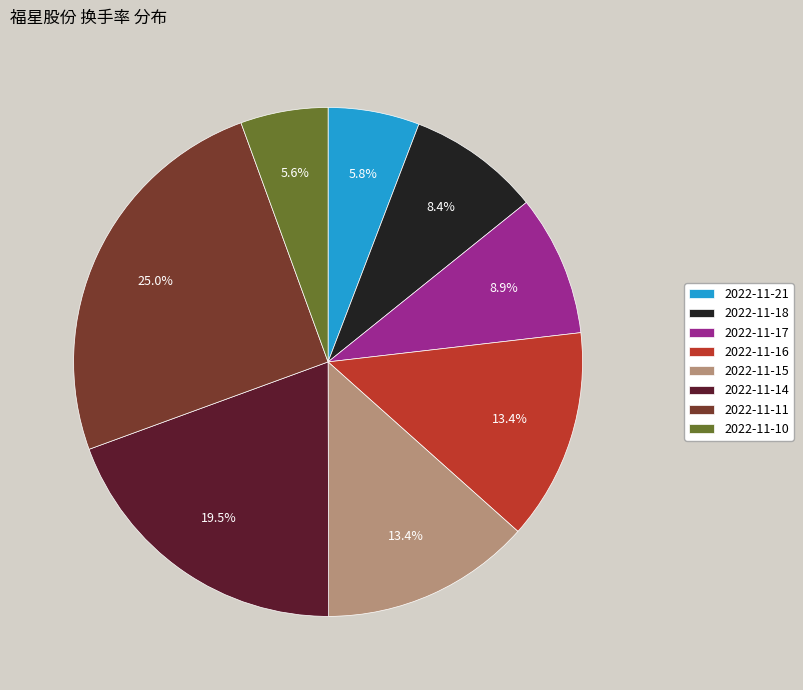

To the nearest percent, what percentage of the pie is 2022-11-10?

6%